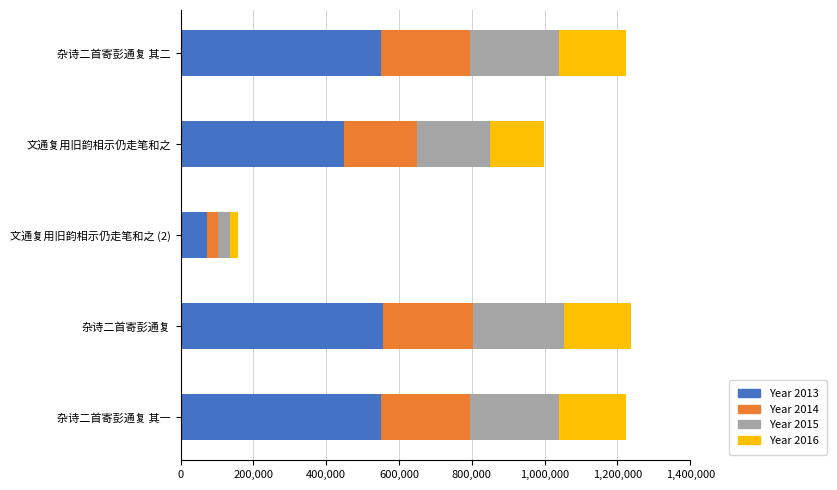

What is the total value across all series at 杂诗二首寄彭通复?

1237518.0